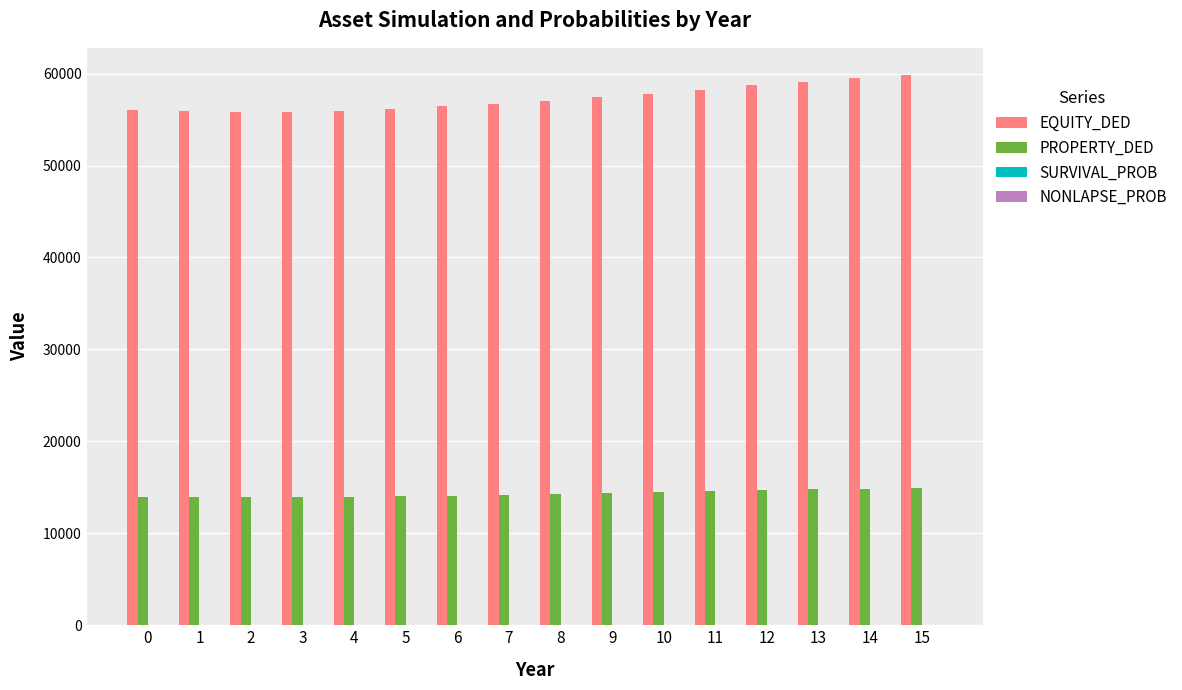

What is the spread (max minus min) of values at 6?

56426.6